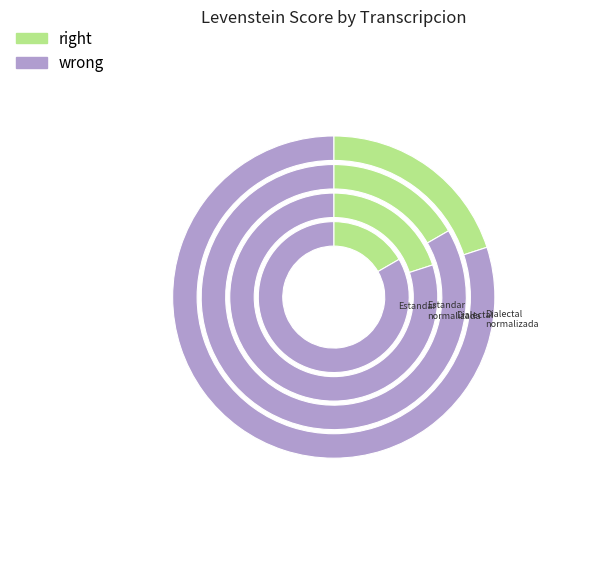

What is the total percentage of Estandar_normalizada and Dialectal?

50.0%